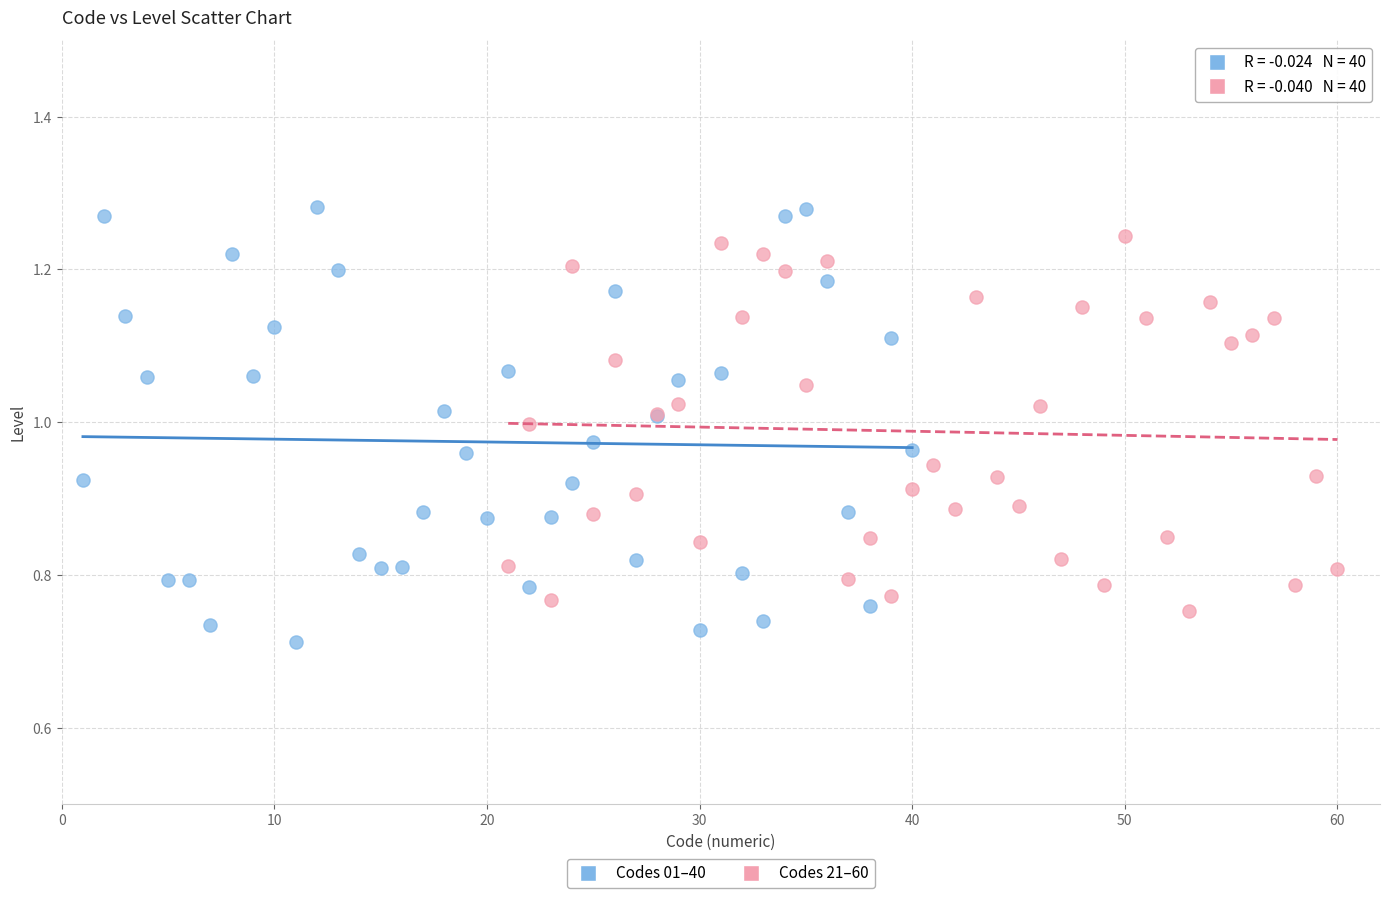

Which series contains the lowest Y value?

Codes 01–40